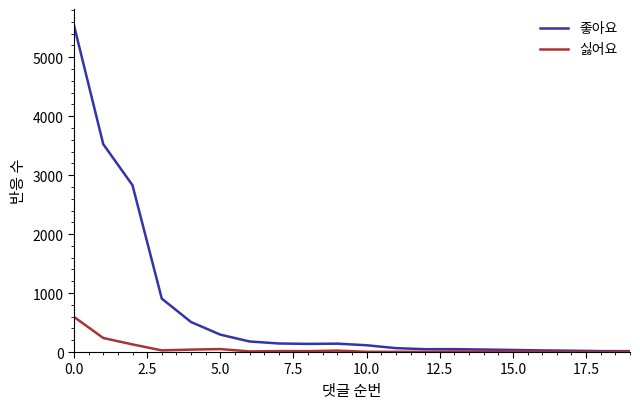

What is the highest value of the 좋아요 series?

5541